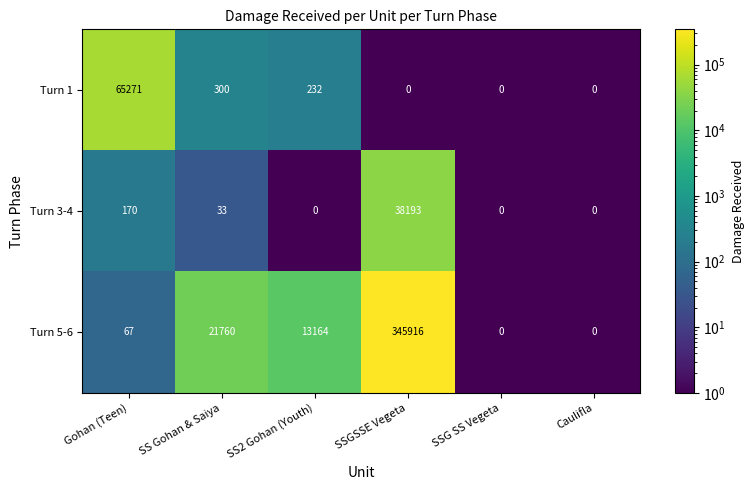

What is the total value across all series at Gohan (Teen)?

65508